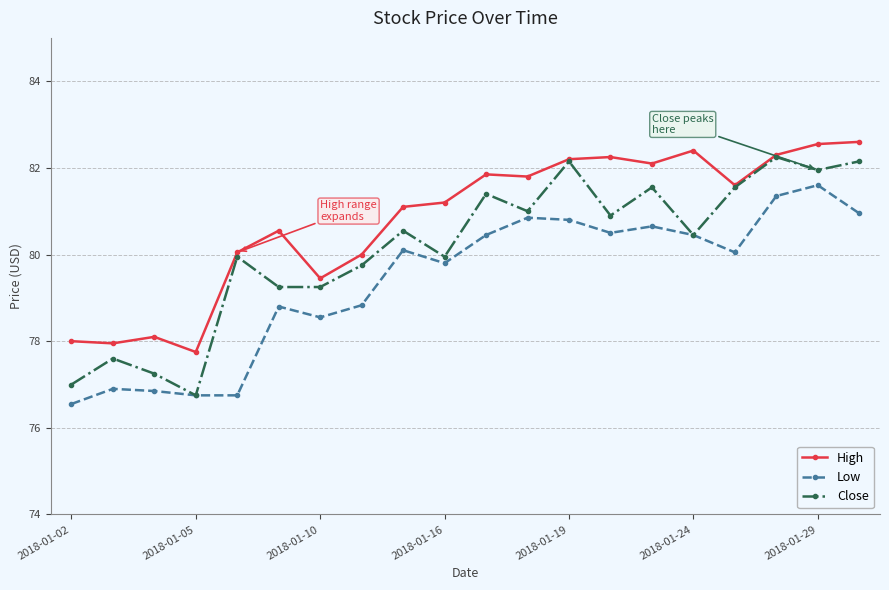

True or false: High and Low cross at least once.

False